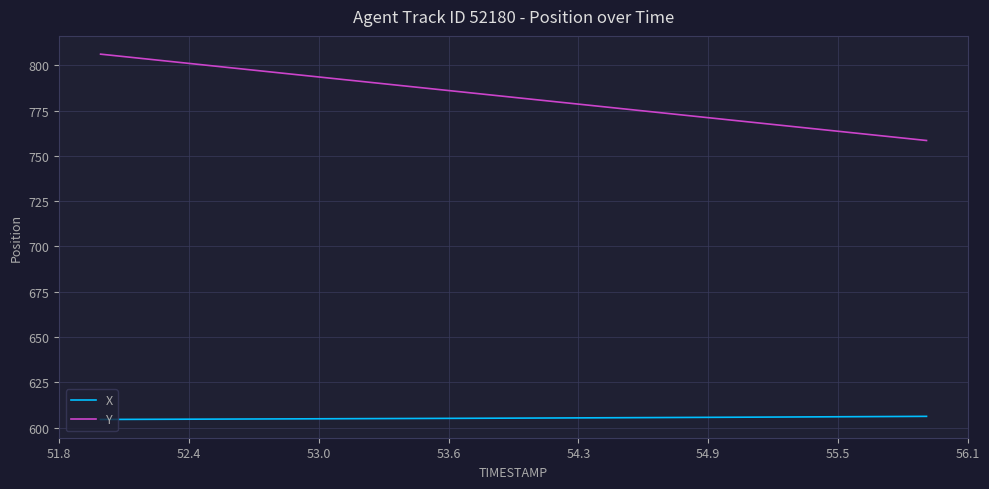

List the series in order of their peak value, highest first.

Y, X